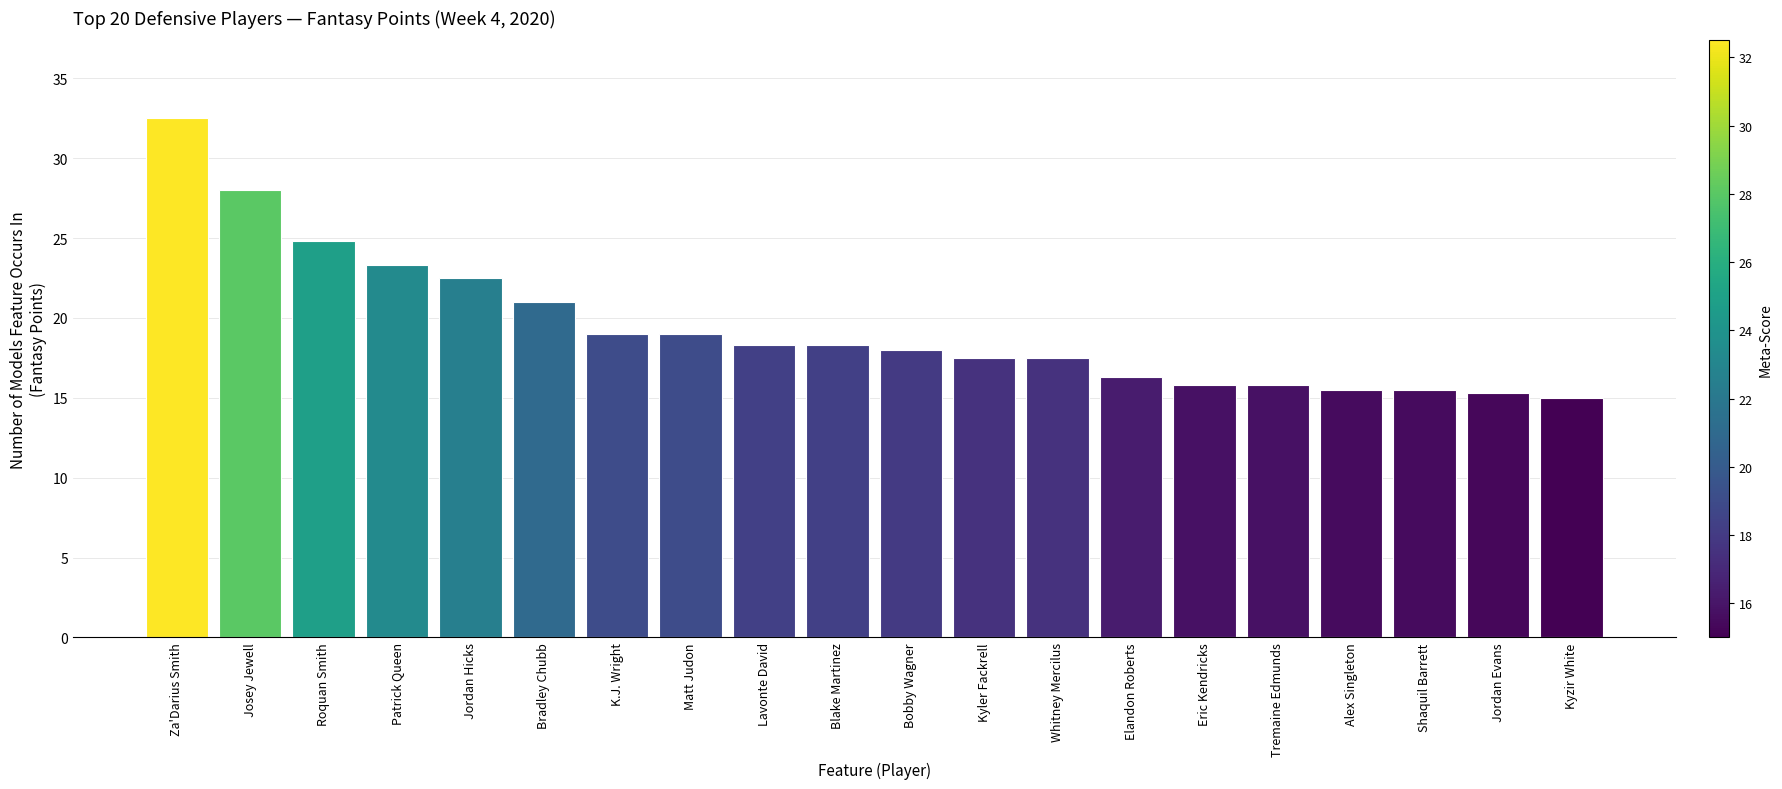

What is the difference between the maximum and second lowest values?

17.2